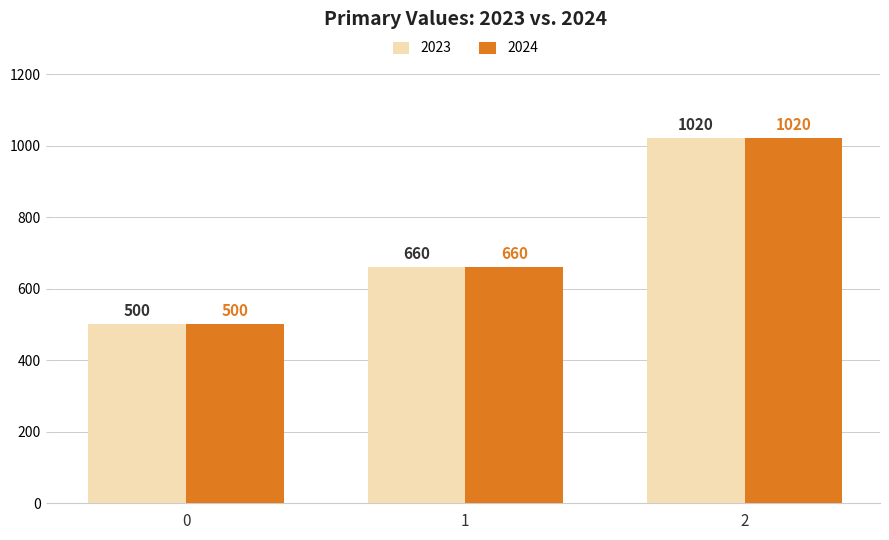

At which label is 2024 closest to 760?

1